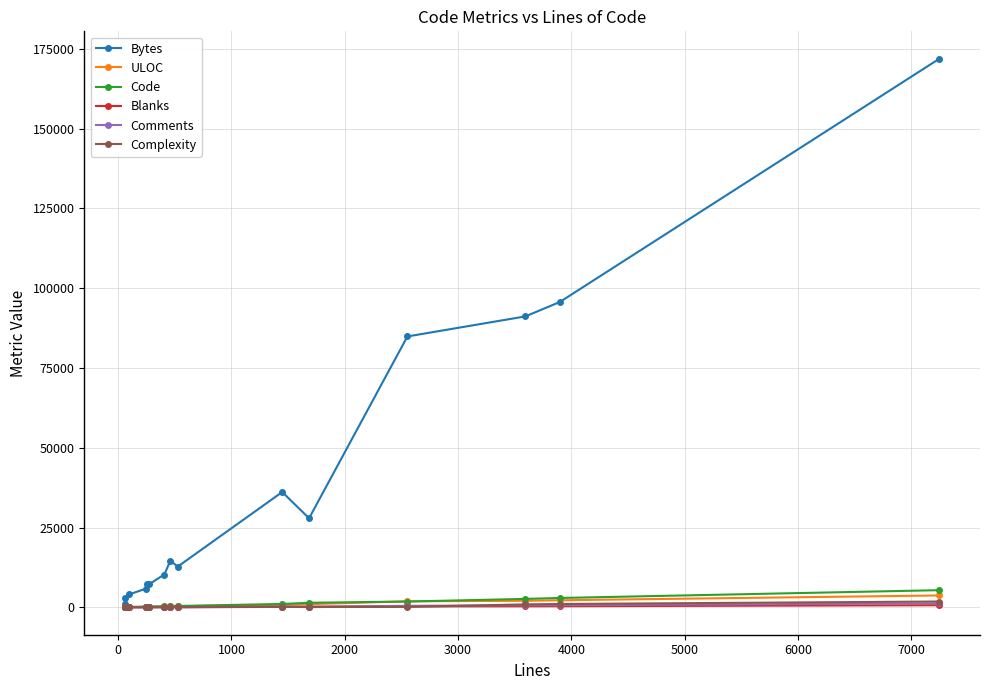

What is the greatest value displayed?

171872